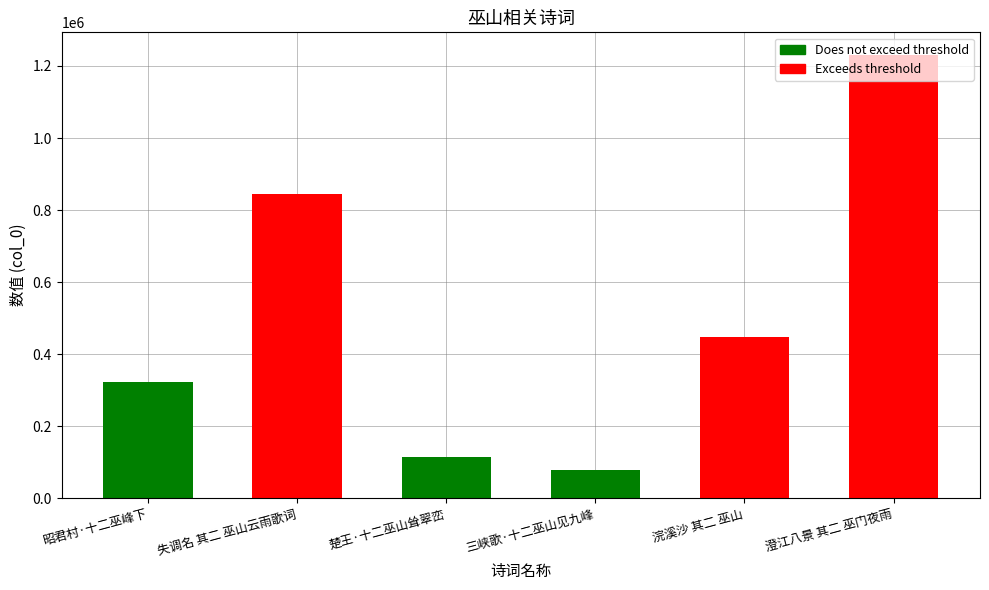

What is the sum of the values at 澄江八景 其二 巫门夜雨 and 昭君村·十二巫峰下?

1553260